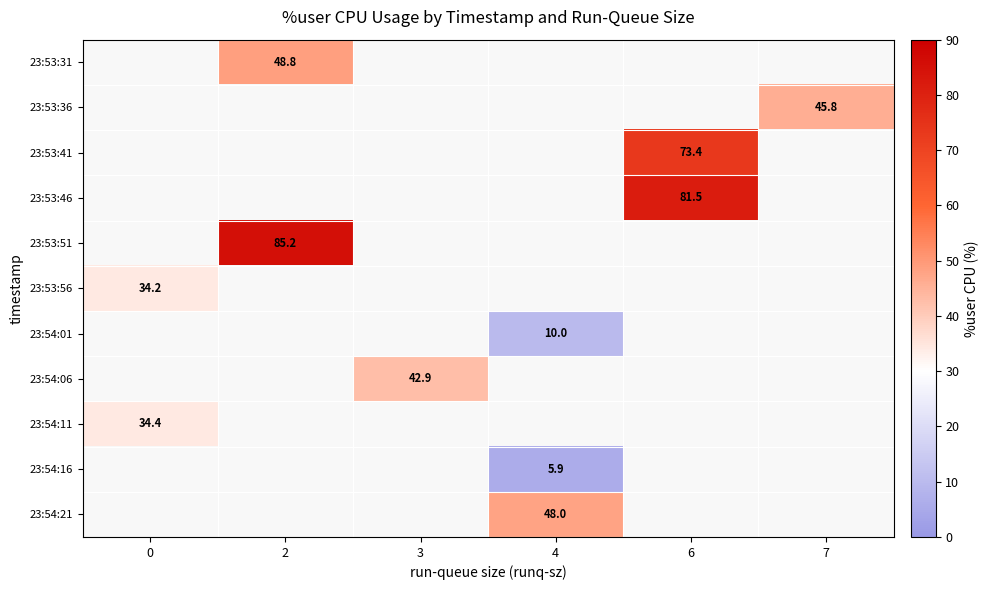

Count the number of data series in this chart.

11